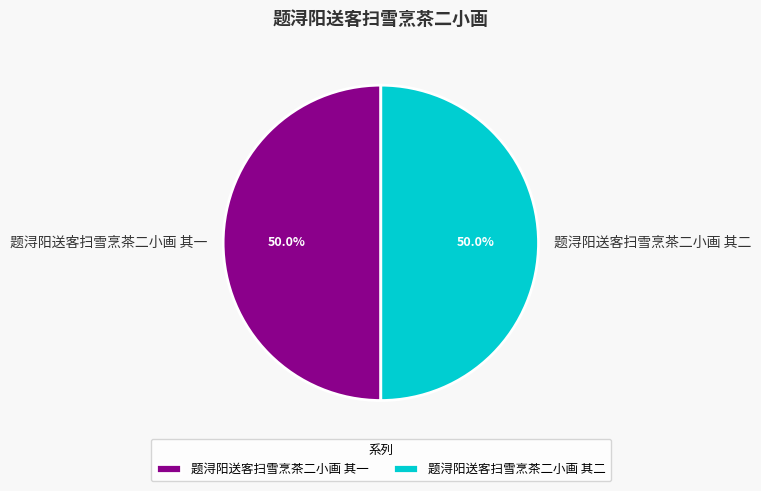

What percentage is NOT represented by 题浔阳送客扫雪烹茶二小画 其一?

50.0%